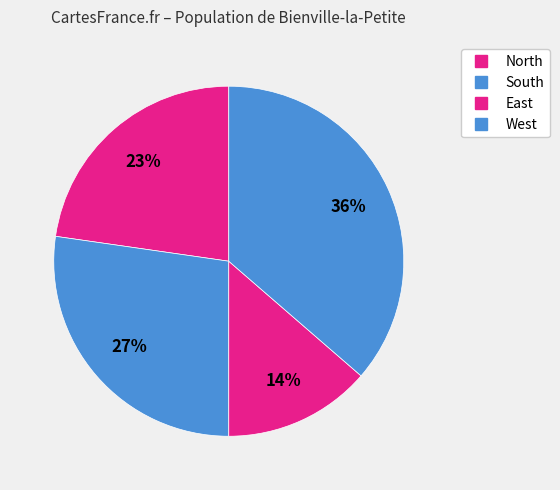

How many segments does this pie chart have?

4